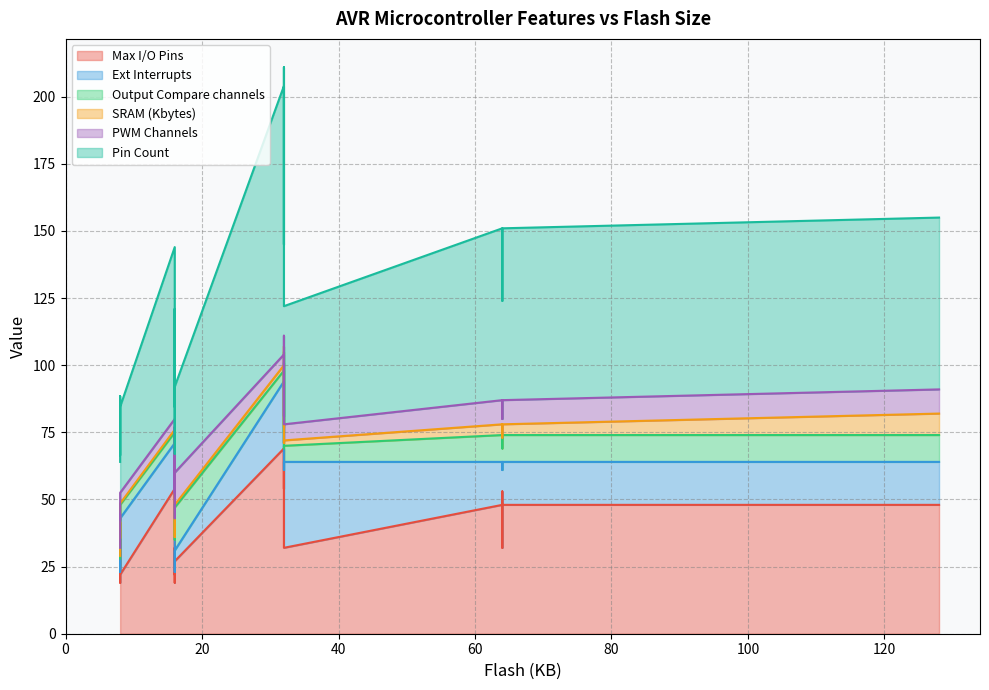

Between 16 and 32, which is larger?

32